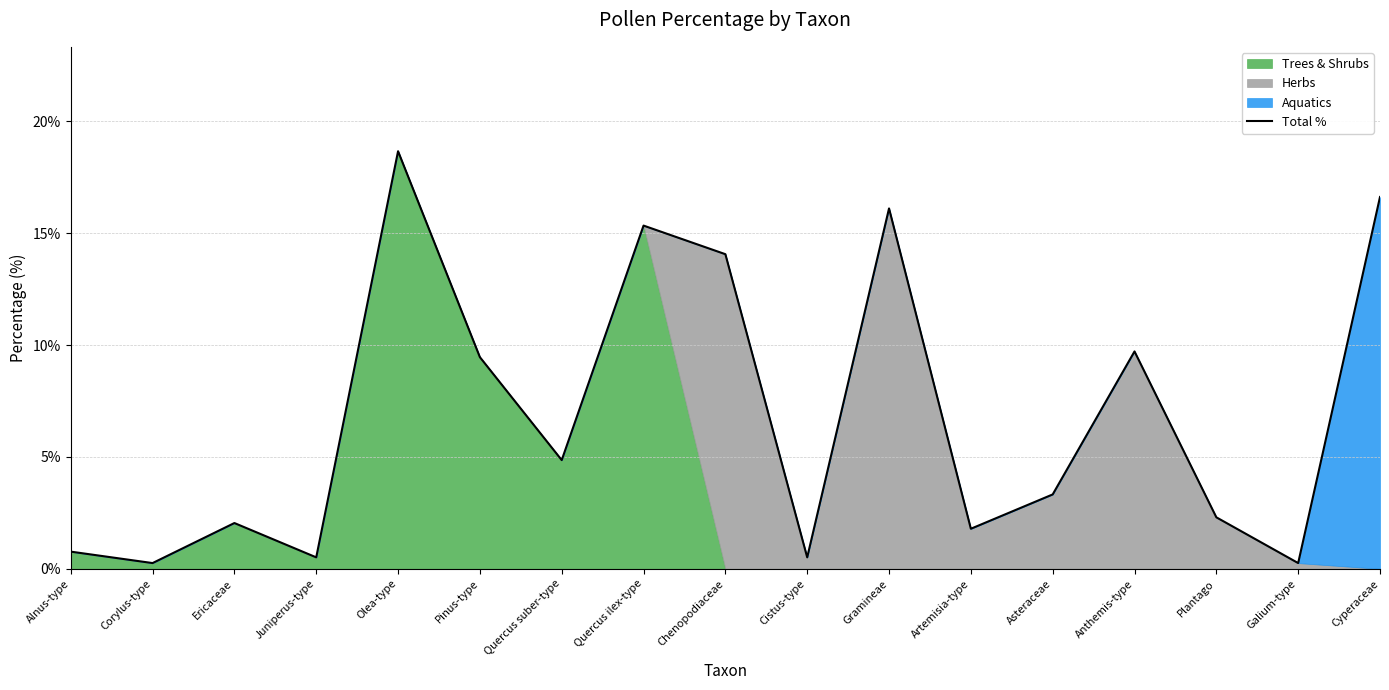

Does the chart display data point markers on the line(s)?

No